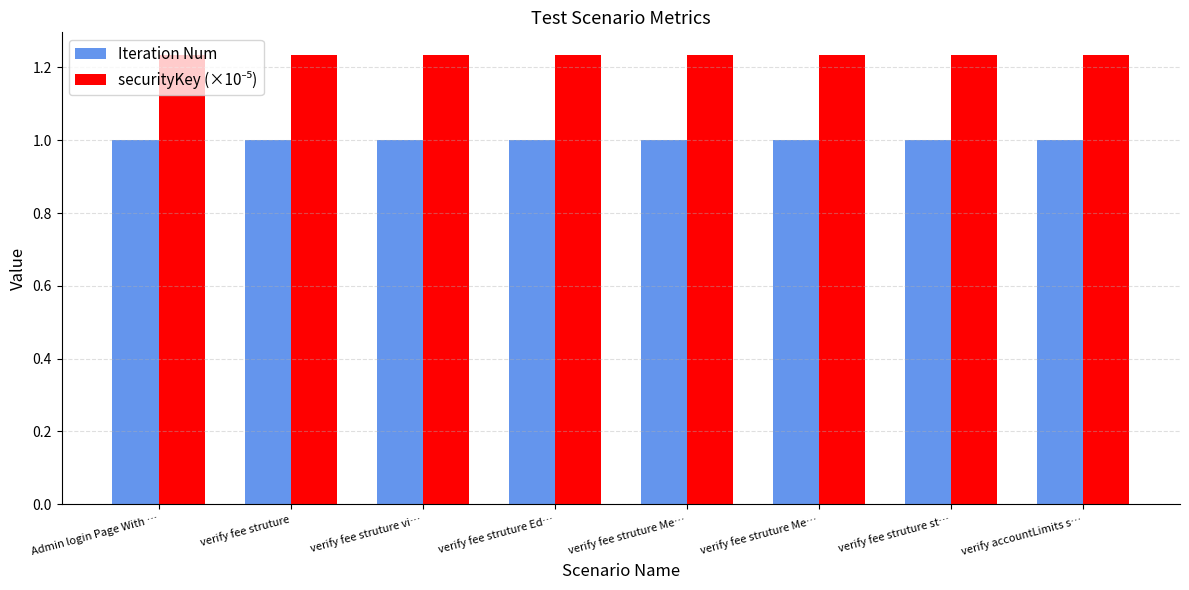

Is it true that securityKey (×10⁻⁵) equals 0.3 at verify fee struture vi…?

False